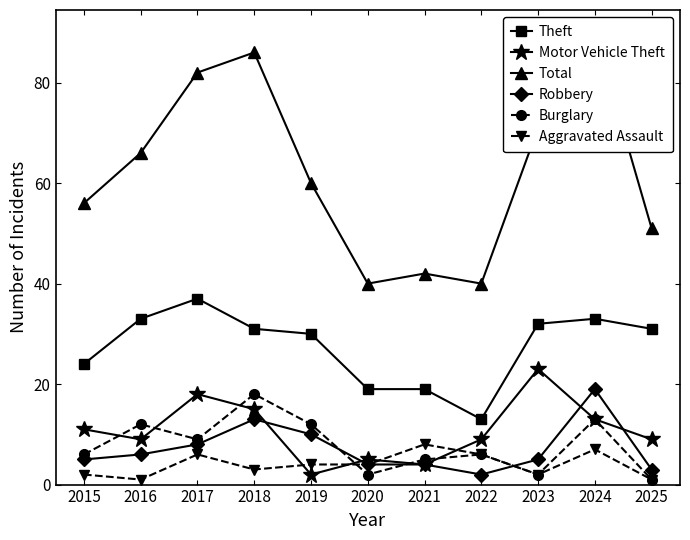

Does the chart have visible grid lines?

No